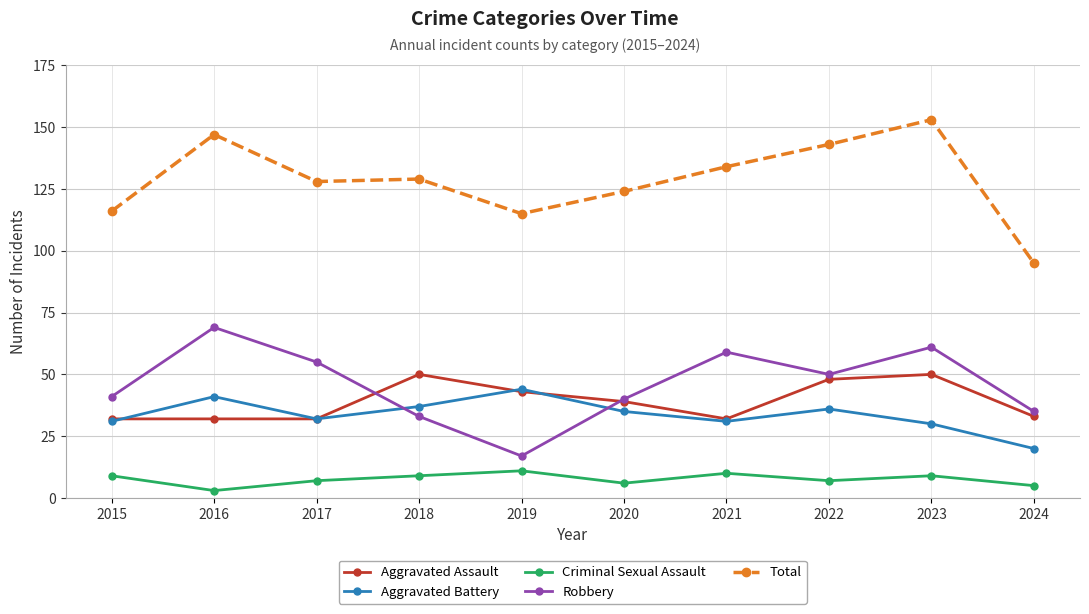

What is the difference between the highest and lowest values at 2018?

120